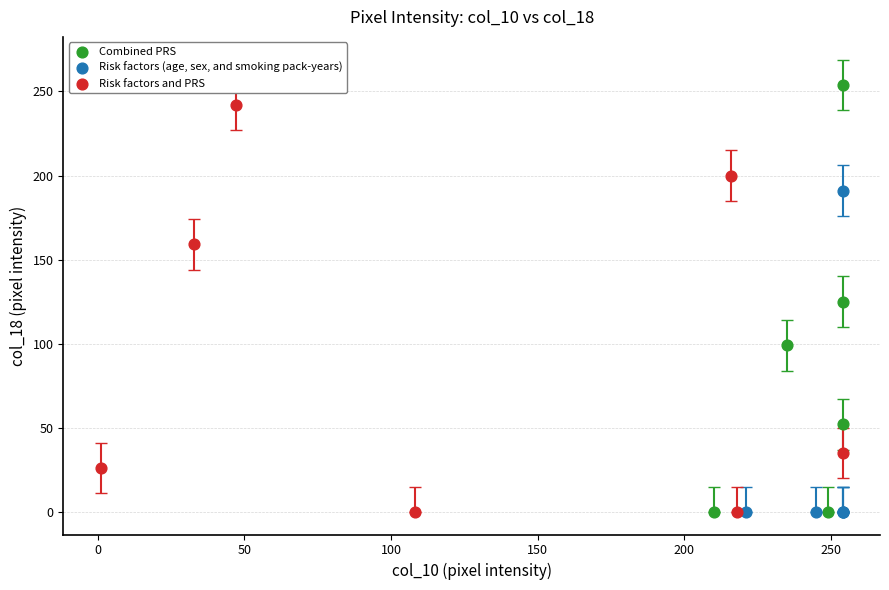

Which series contains the highest Y value?

Combined PRS